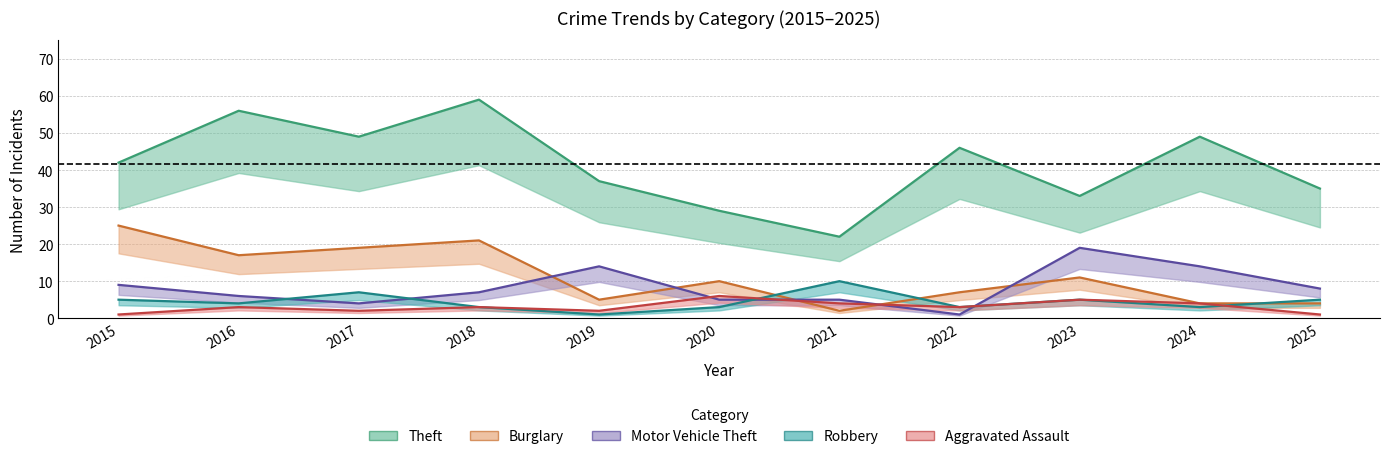

What is the sum of all Motor Vehicle Theft values?

92